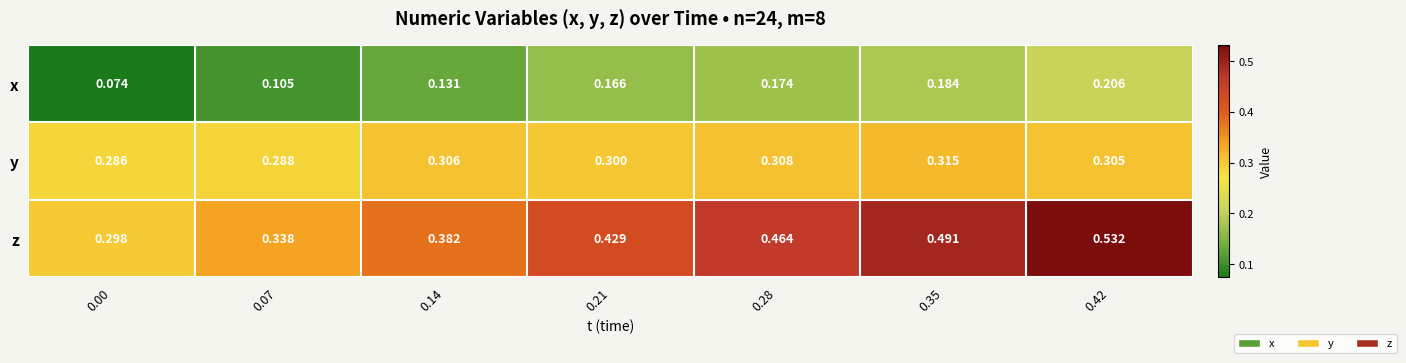

What is the difference between the highest and lowest values at 0.42?

0.3